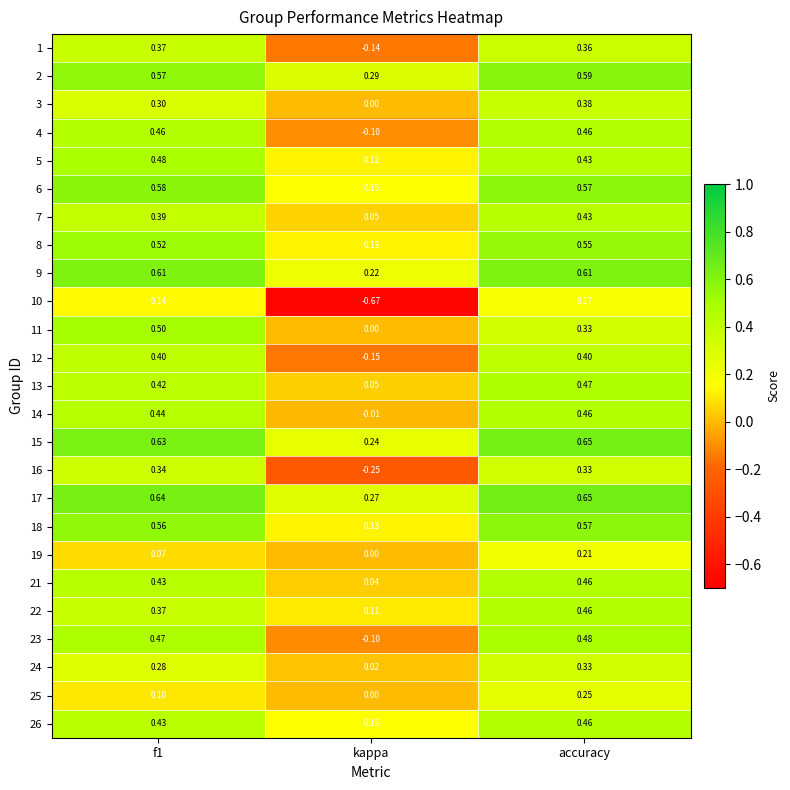

Where is 4 nearest to the value 0?

kappa